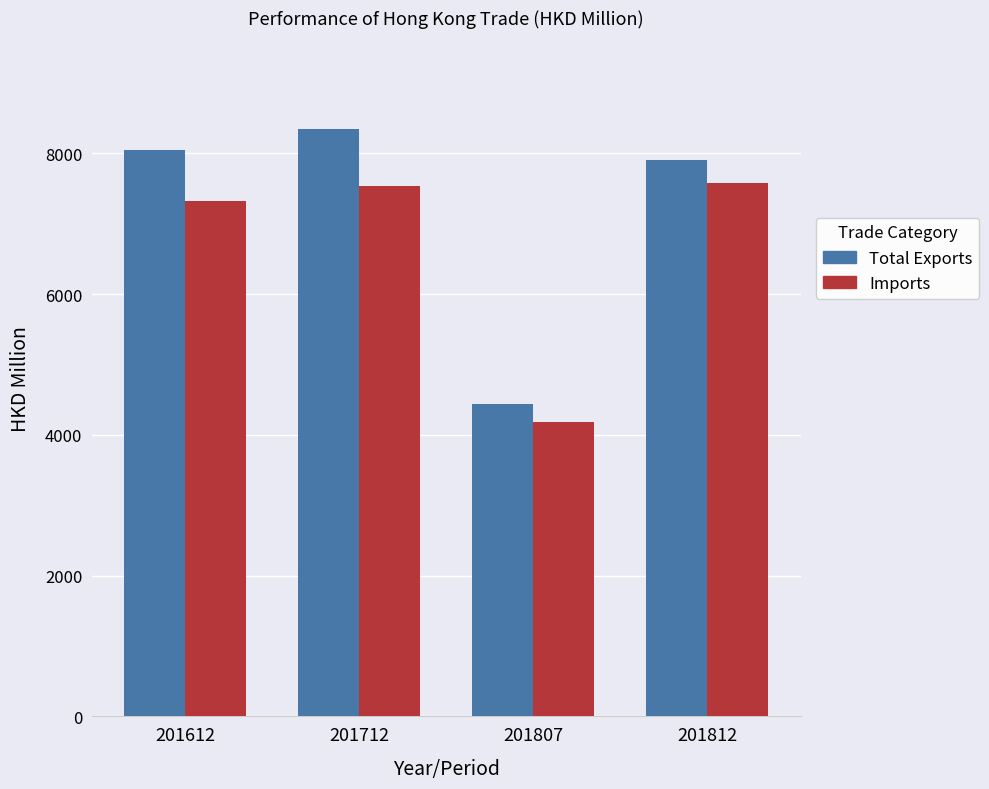

Which label corresponds to the smallest value in the chart?

201807